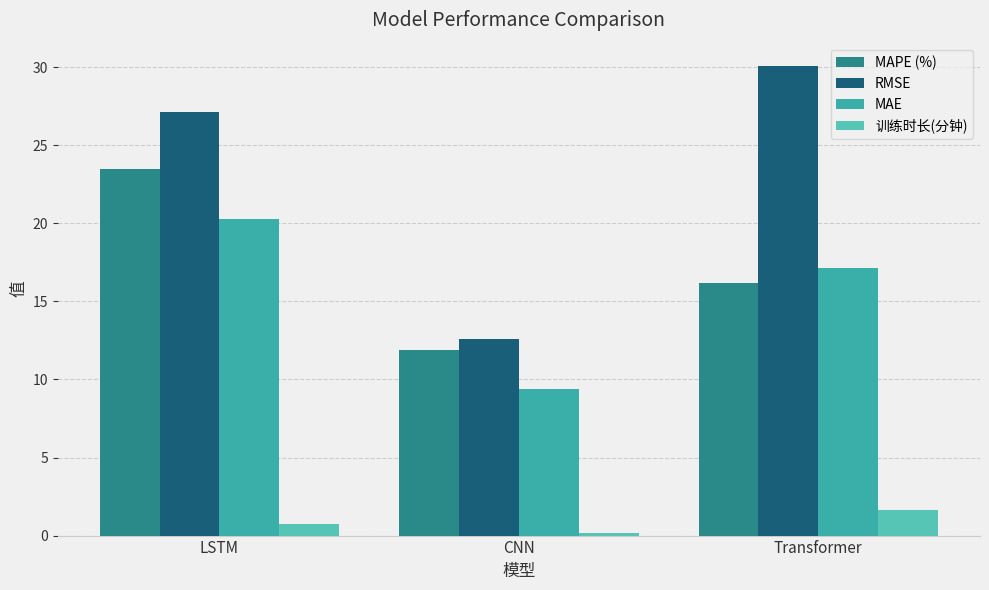

What is the difference between the maximum and second lowest values in the RMSE series?

2.9